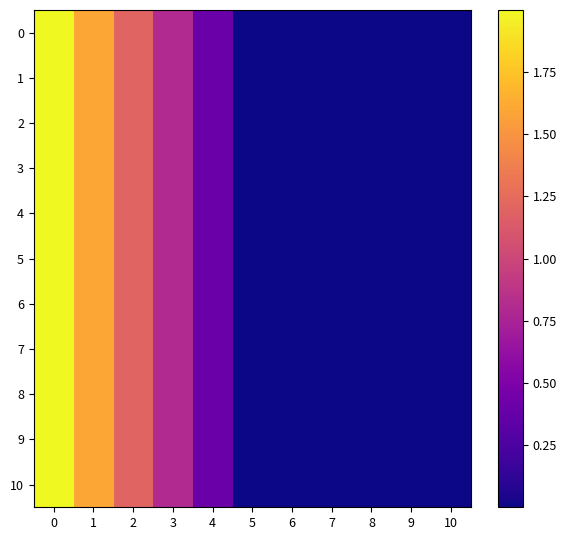

At how many categories does at least one series exceed 1?

3